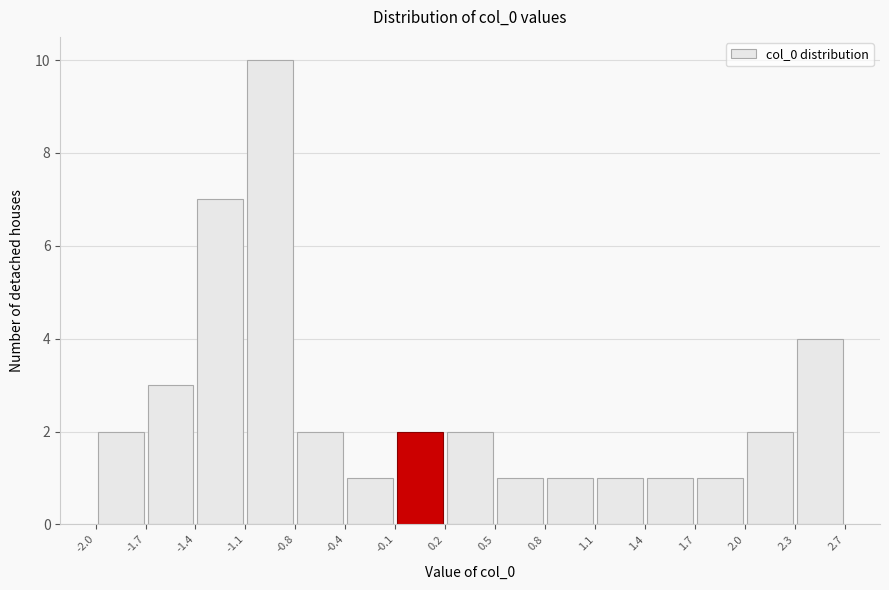

Reading left to right, list every bar in this chart as the range it spans on the x-axis followed by its height. The values are not printed on the chart, so give them approximately, as read against the axis.

-2.0 to -1.7: 2
-1.7 to -1.4: 3
-1.4 to -1.1: 7
-1.1 to -0.8: 10
-0.8 to -0.4: 2
-0.4 to -0.1: 1
-0.1 to 0.2: 2
0.2 to 0.5: 2
0.5 to 0.8: 1
0.8 to 1.1: 1
1.1 to 1.4: 1
1.4 to 1.7: 1
1.7 to 2.0: 1
2.0 to 2.3: 2
2.3 to 2.7: 4